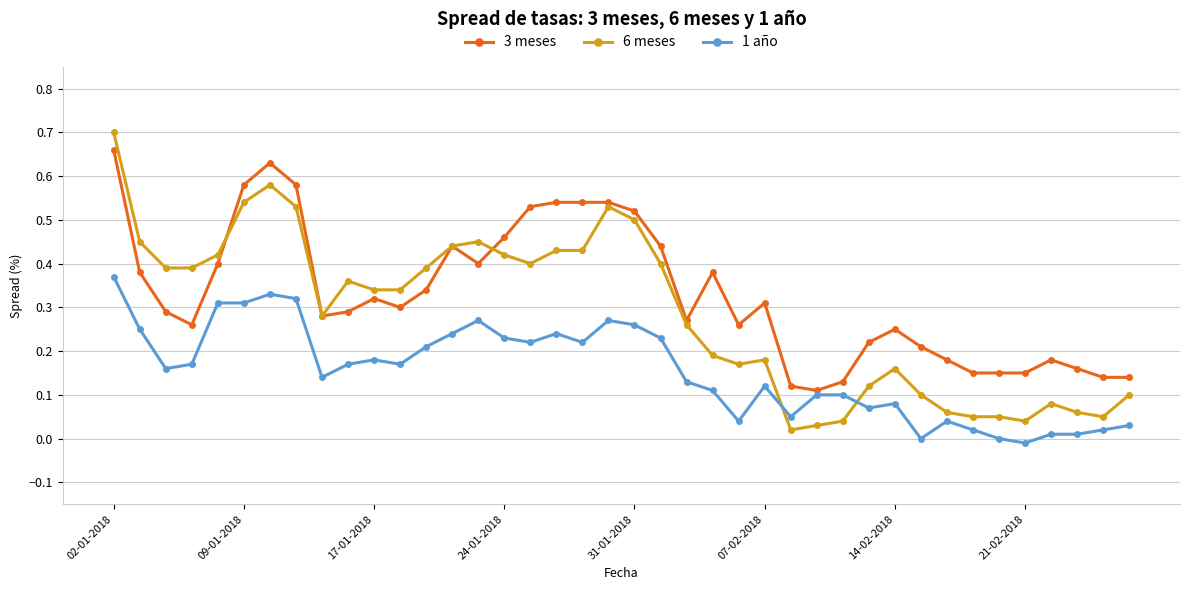

After their last crossing, which series has the higher values: 6 meses or 1 año?

6 meses